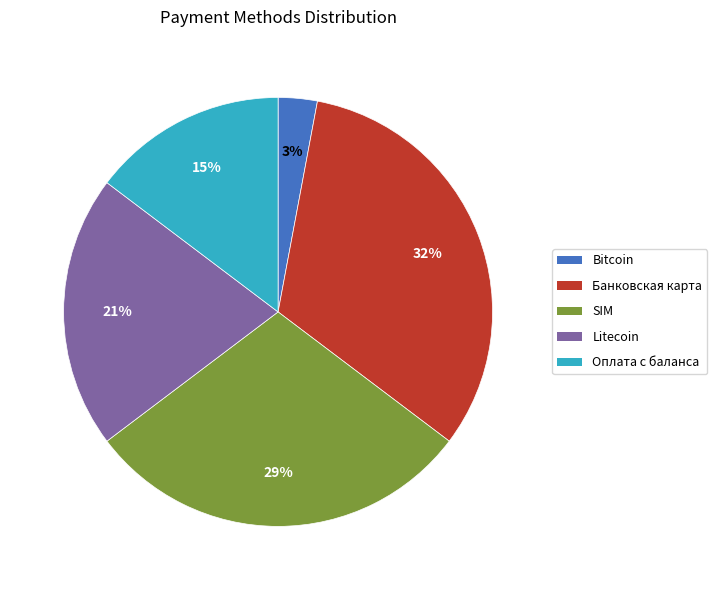

What percentage is the SIM slice, to the nearest percent?

29%